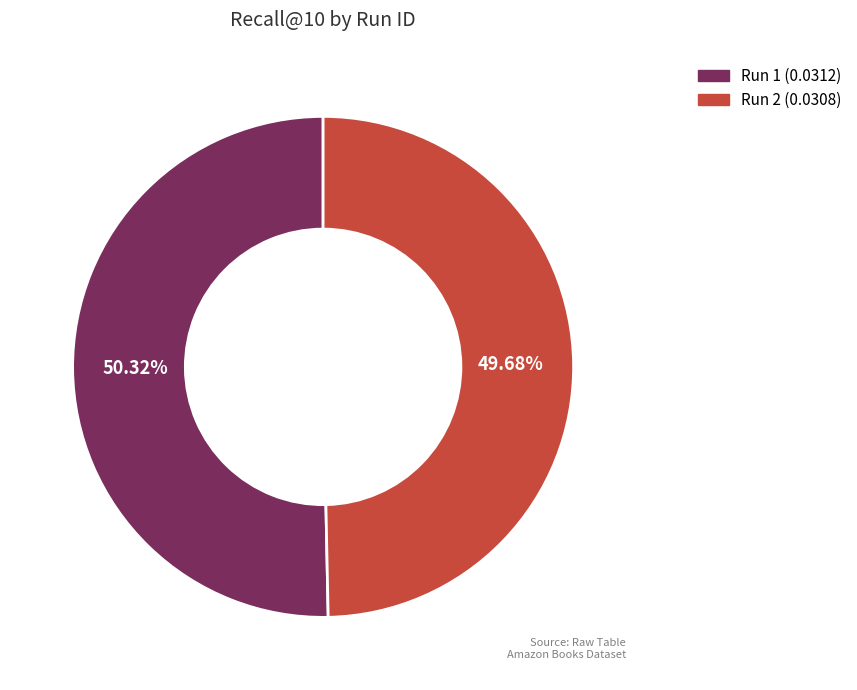

Does any single category account for the majority?

Yes